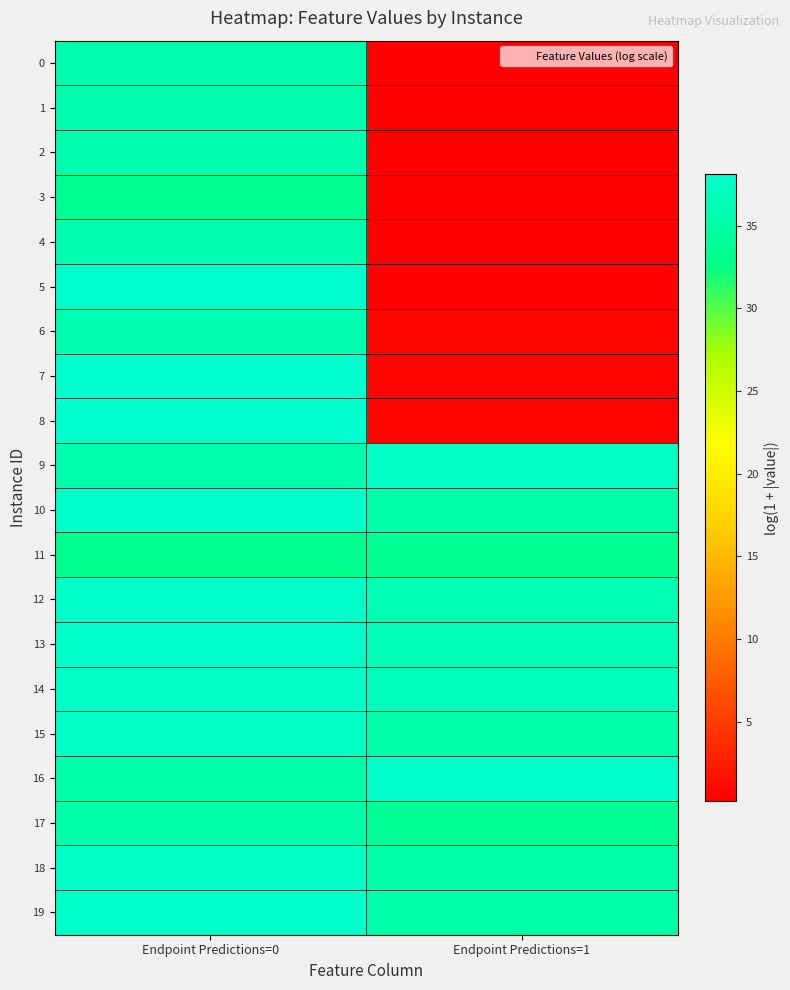

Which series has the widest spread of values?

5